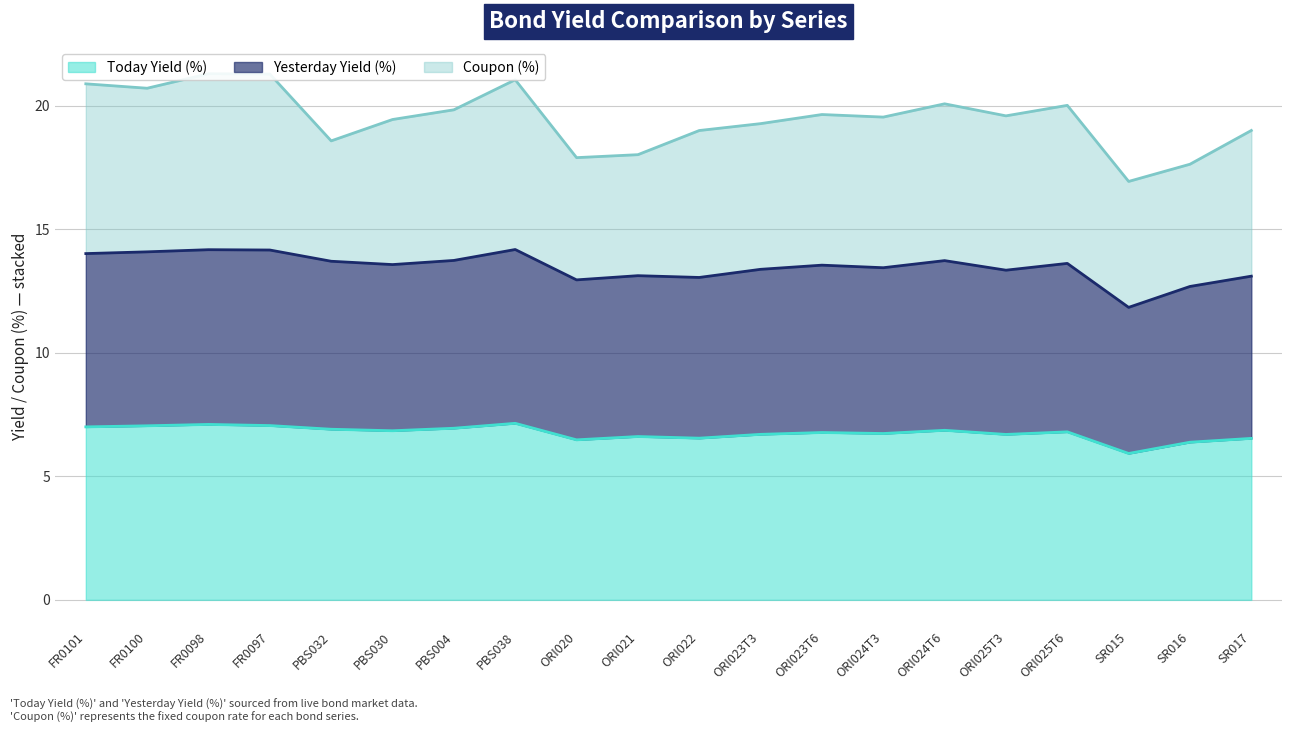

True or false: Today Yield (%) and Yesterday Yield (%) cross at least once.

False